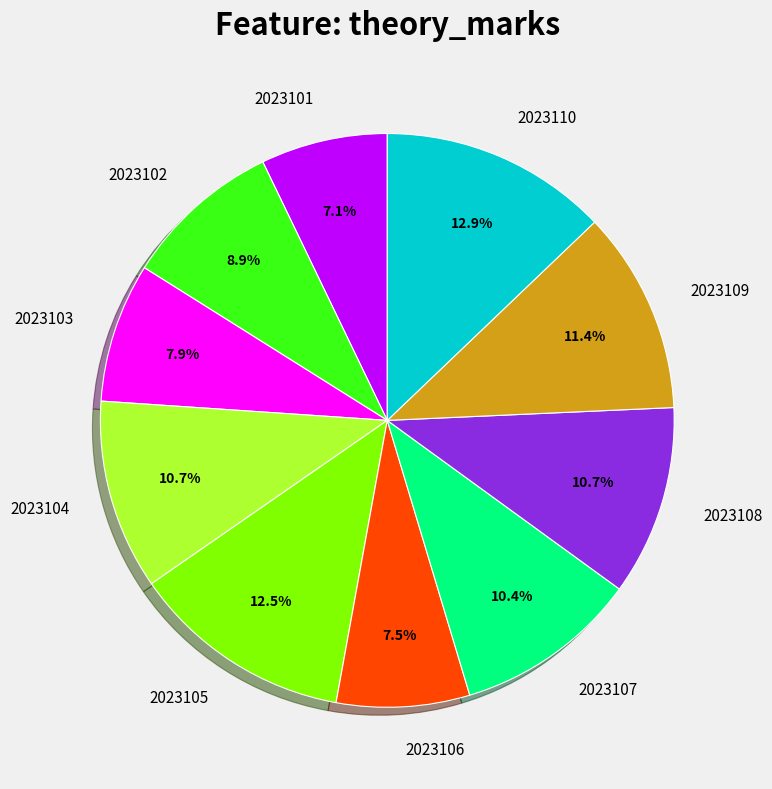

What is the ratio of the value at 2023110 to the value at 2023104?

1.2